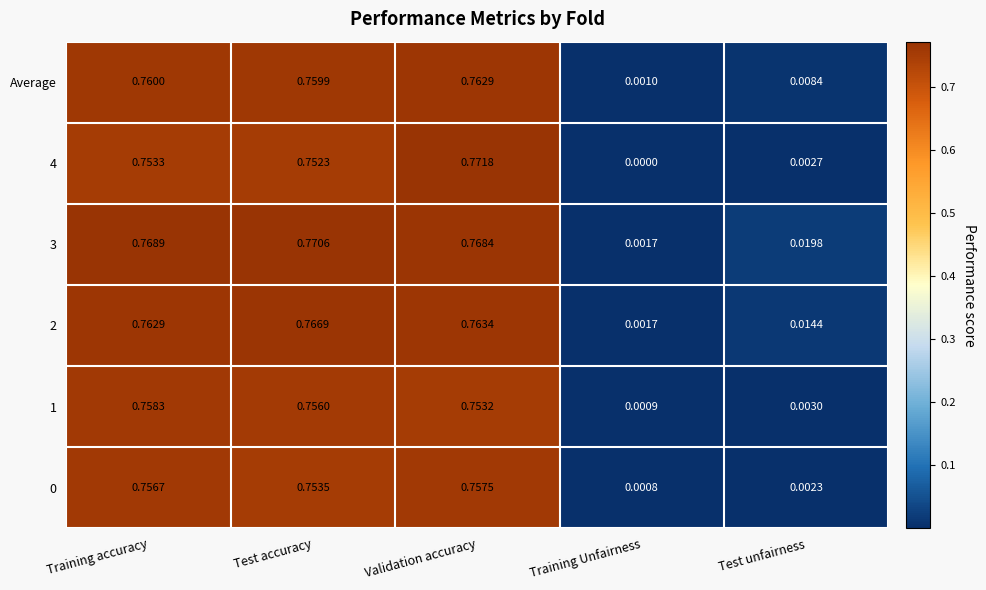

Count the number of data series in this chart.

6